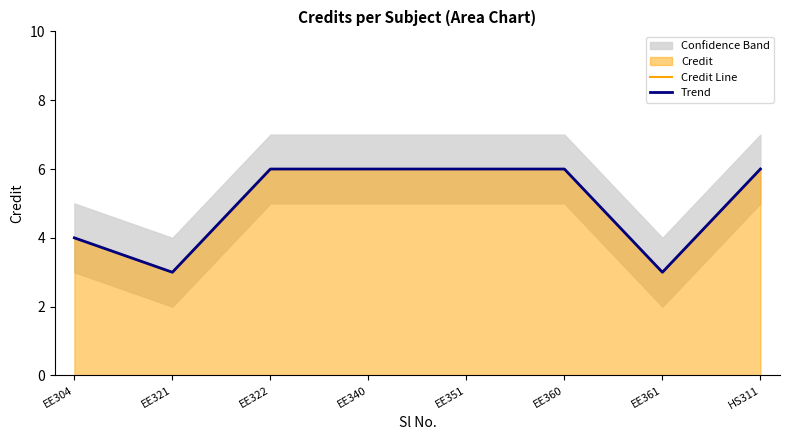

What is the difference between the maximum and second lowest values in the Trend series?

3